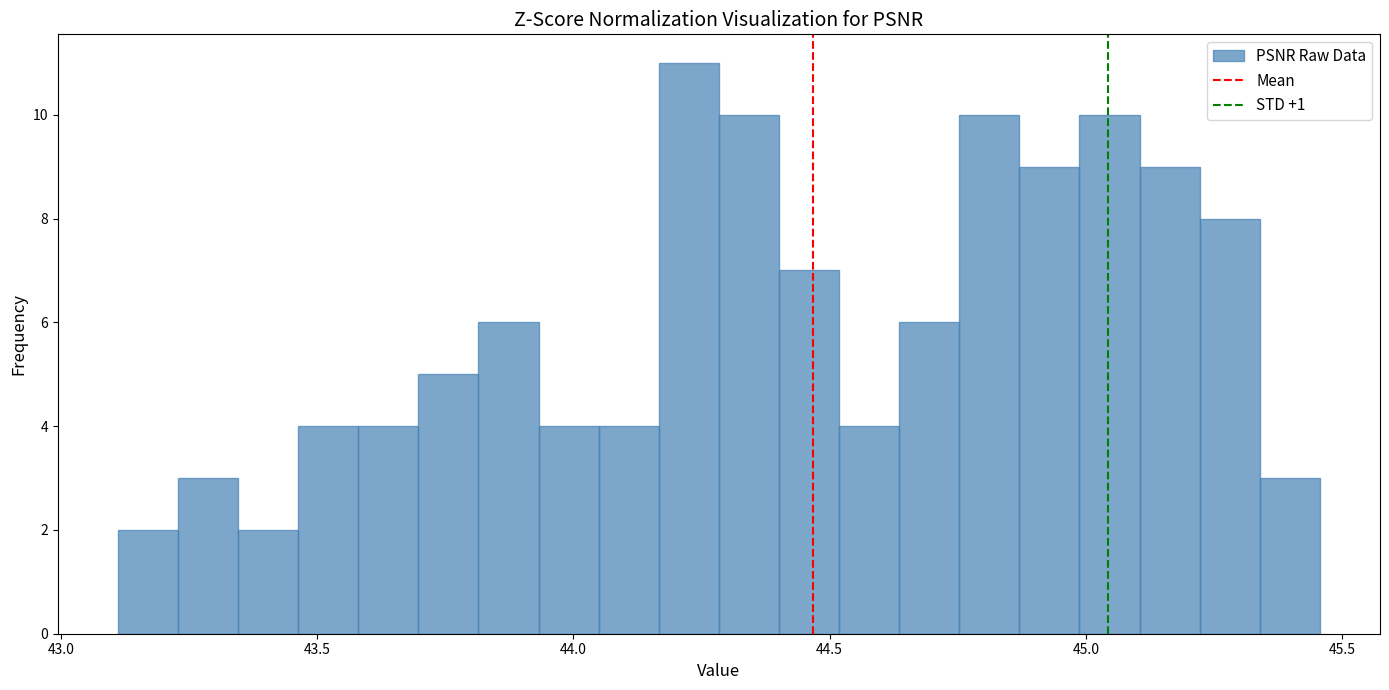

Around what value on the x-axis is the tallest bar? Give the approximate position of its centre, as read against the axis.

44.25